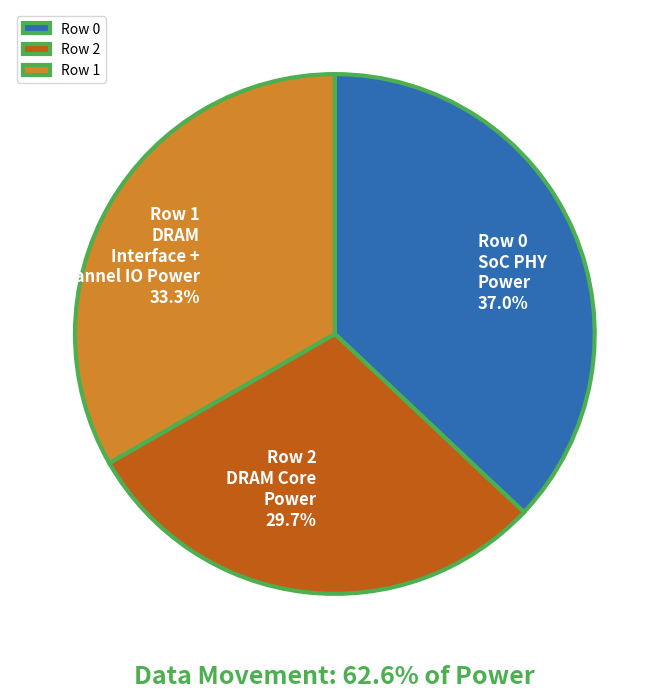

What is the total percentage of Row 2 and Row 1?

63.0%